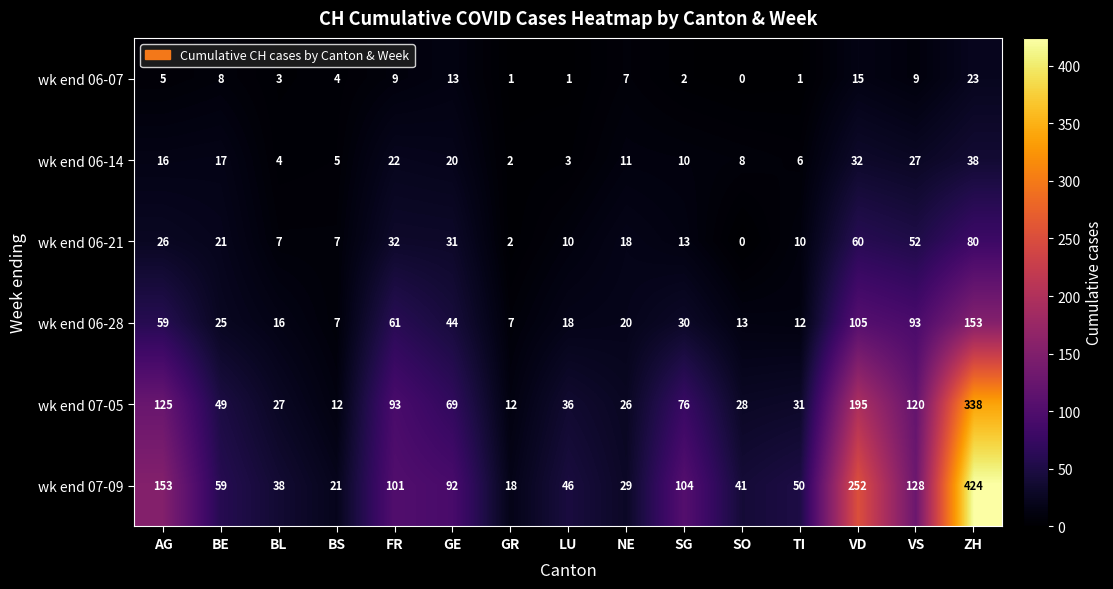

What is the difference between the highest and lowest values at NE?

22